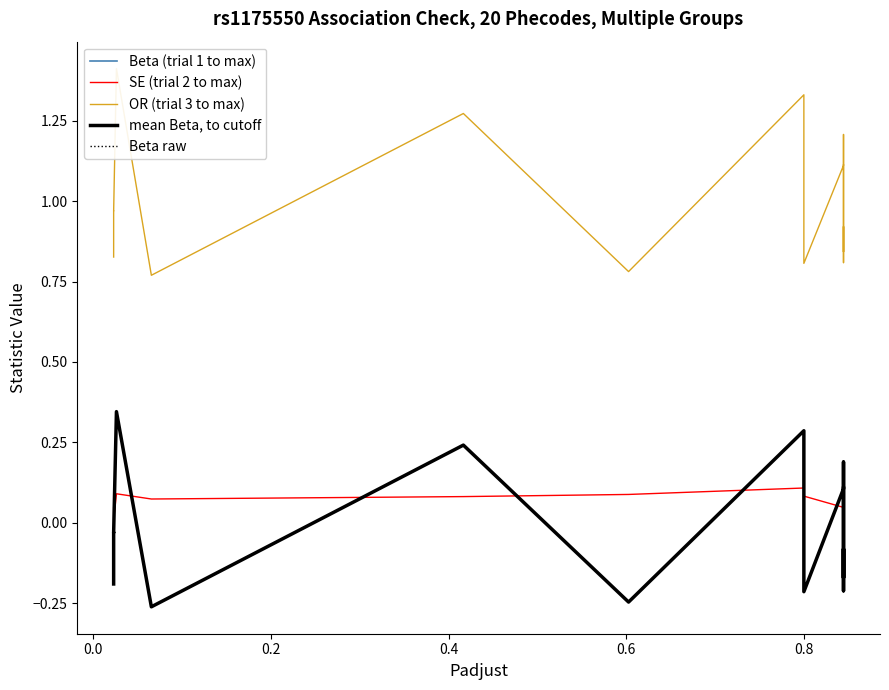

Is the value of mean Beta, to cutoff at 19 greater than the value of SE (trial 2 to max) at 18?

Yes